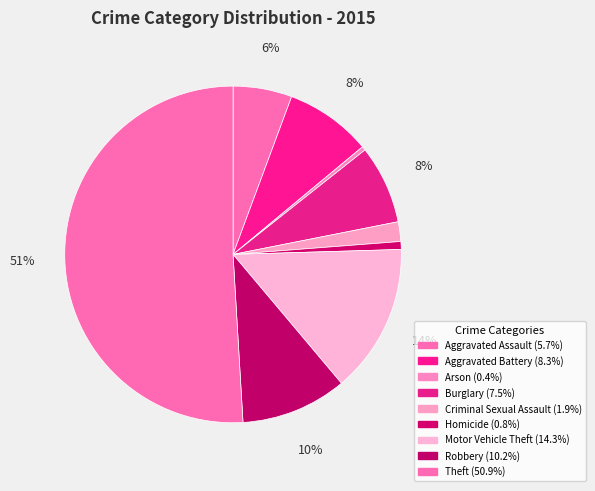

What portion of the pie excludes Robbery?

89.8%